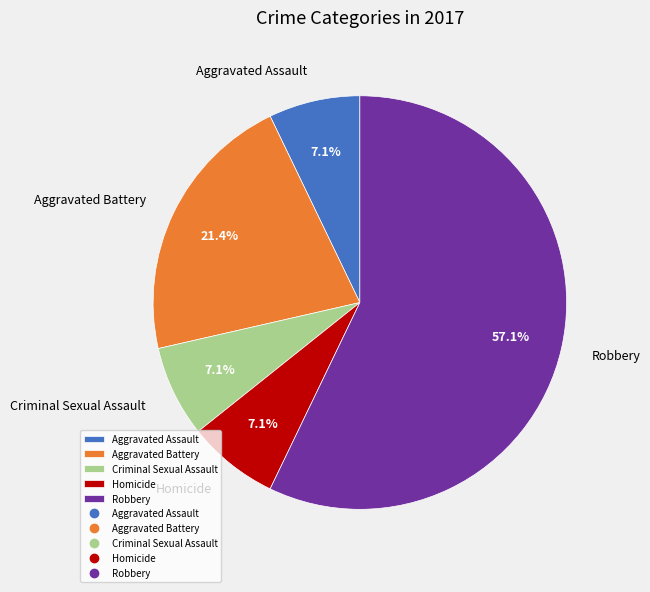

What portion of the pie excludes Criminal Sexual Assault?

92.9%